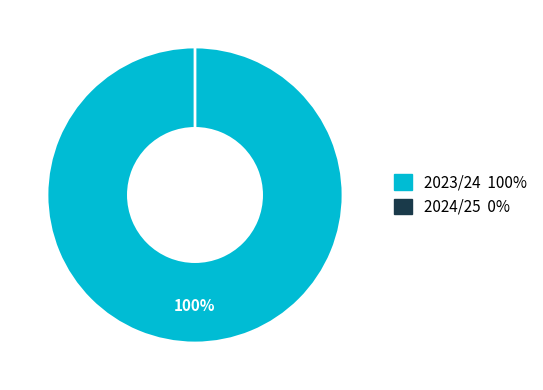

Rank the categories by value from highest to lowest.

2023/24, 2024/25